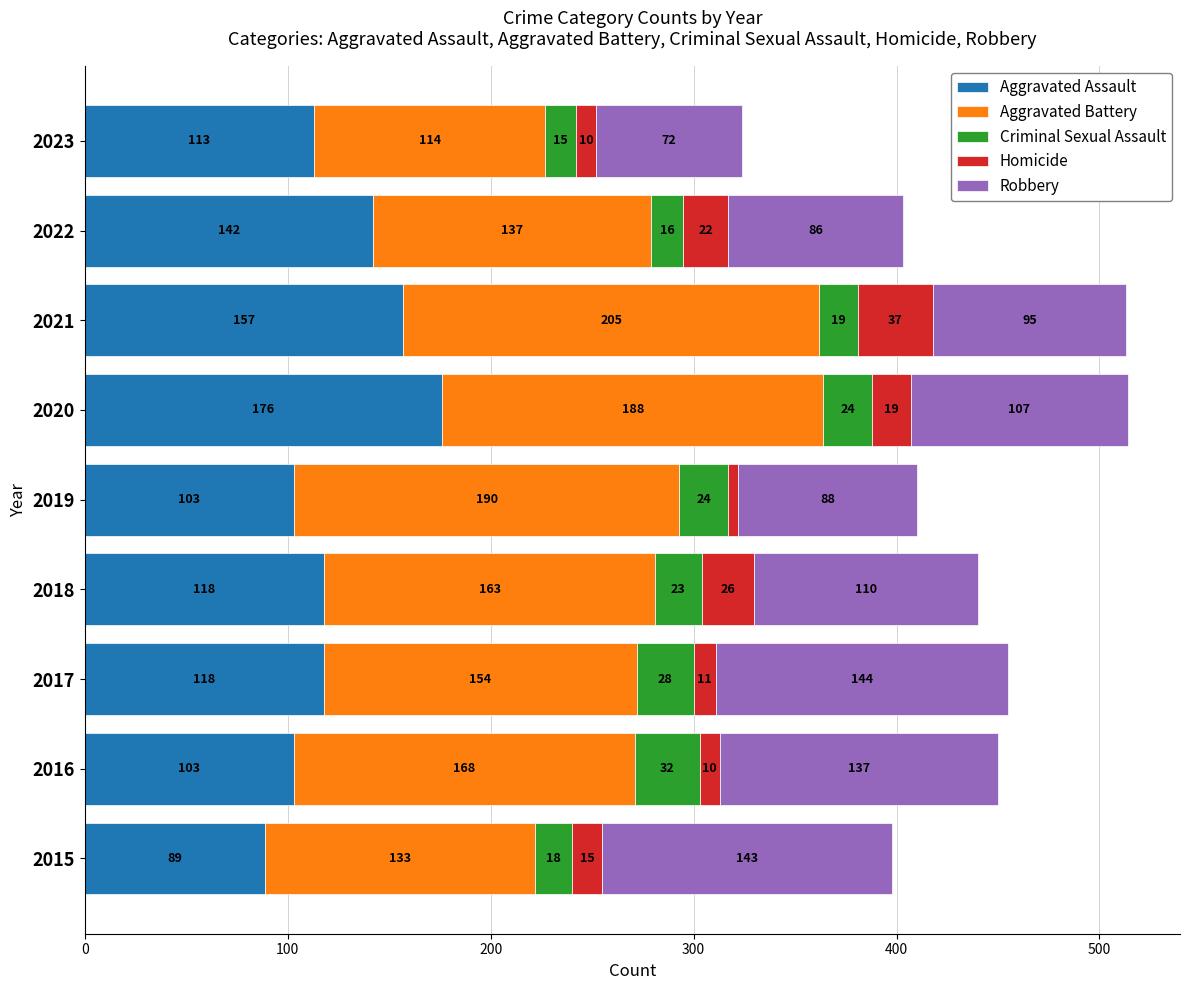

What is the difference between the Aggravated Assault values at 2018 and 2019?

15